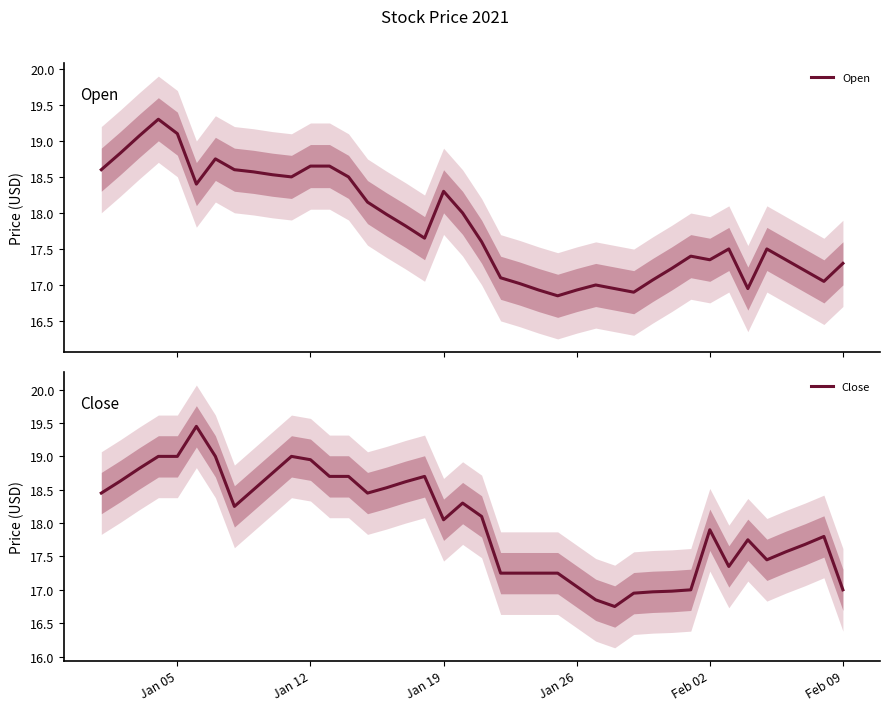

How many lines are shown in the chart?

2